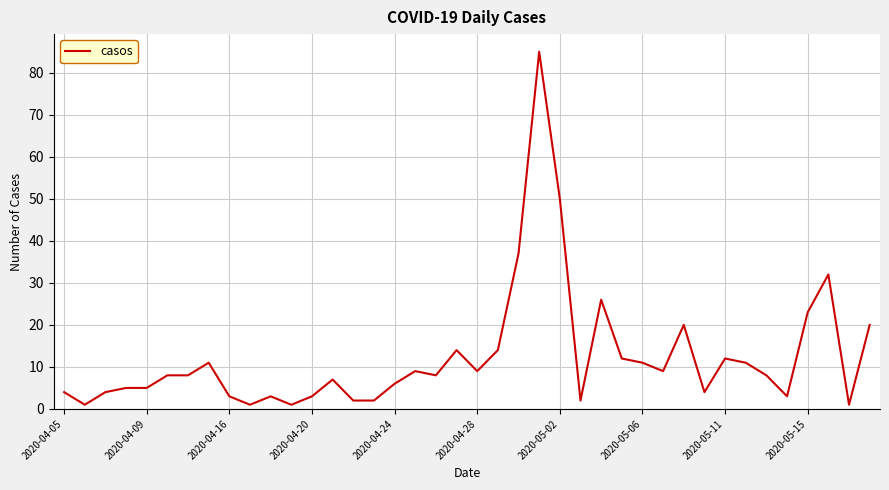

How many series are shown in this chart?

1